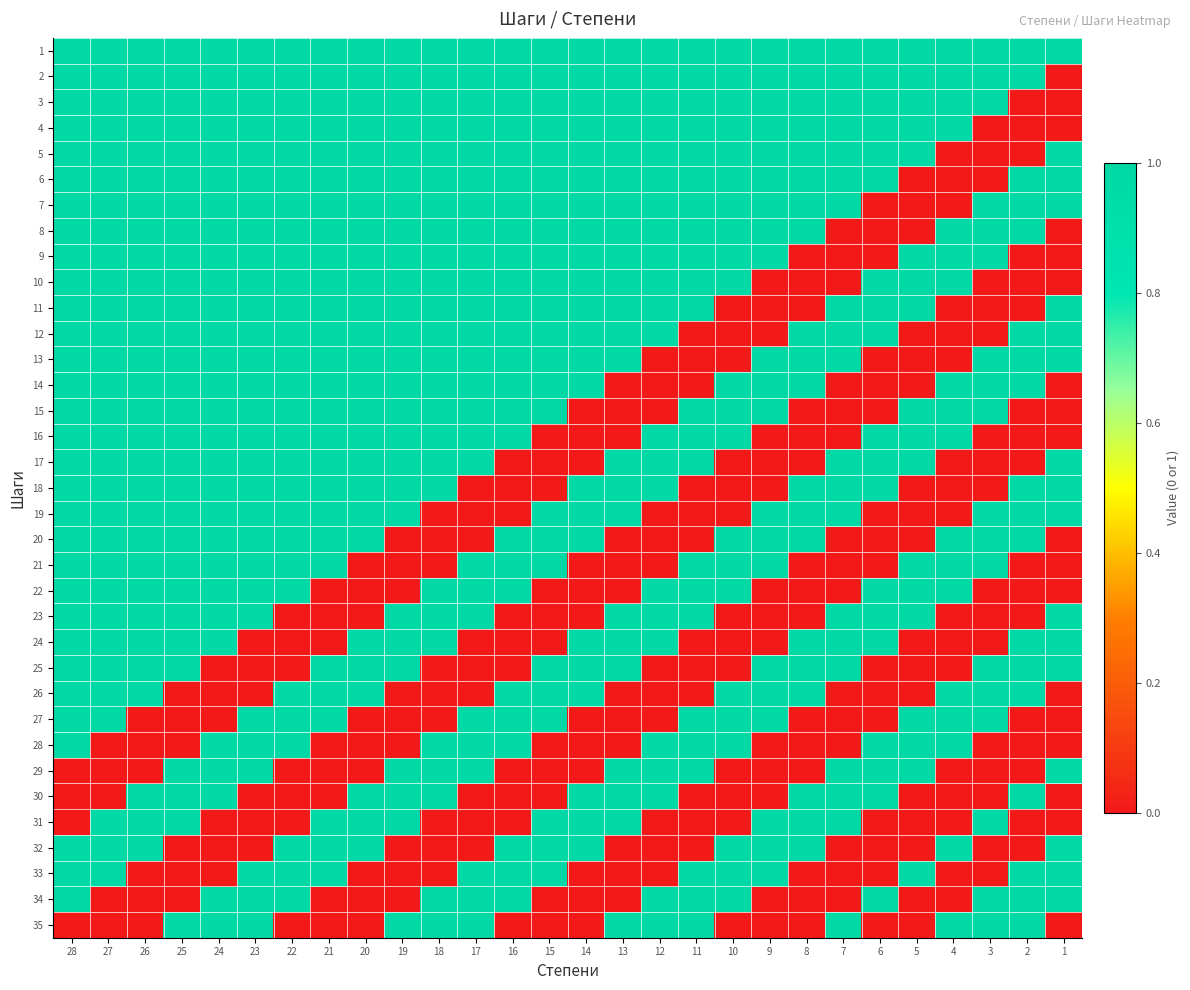

What is the greatest value displayed?

1